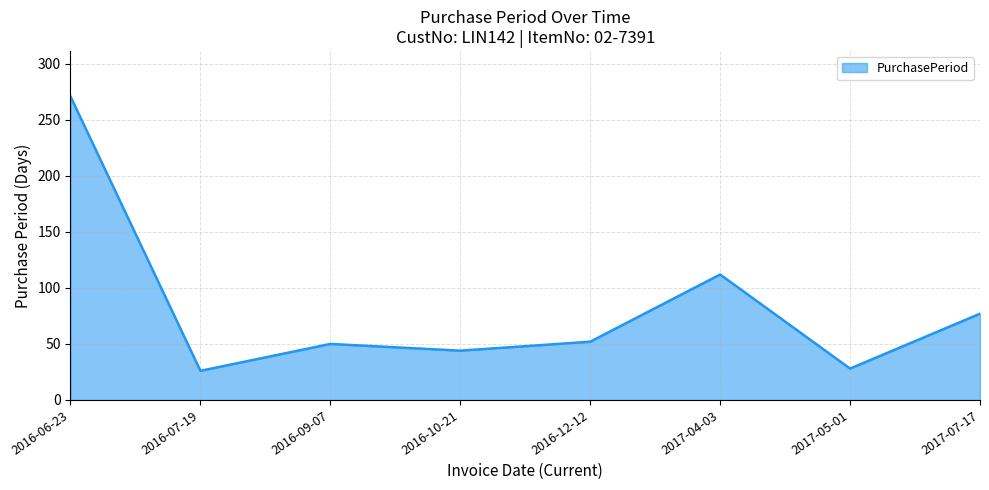

Reading left to right, what are all the values shown in this chart?

2016-06-23=271	2016-07-19=26	2016-09-07=50	2016-10-21=44	2016-12-12=52	2017-04-03=112	2017-05-01=28	2017-07-17=77